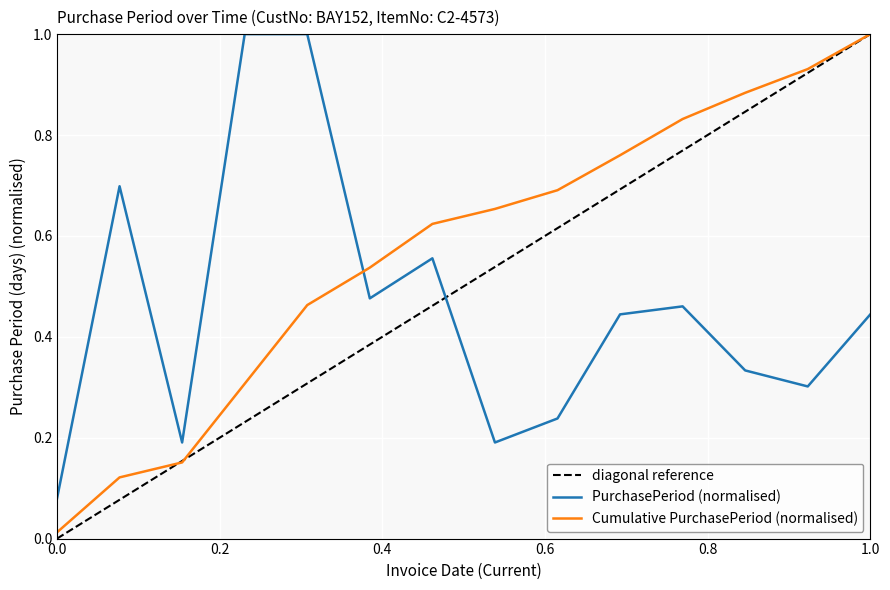

Read the value at 2016-04-13.

0.4